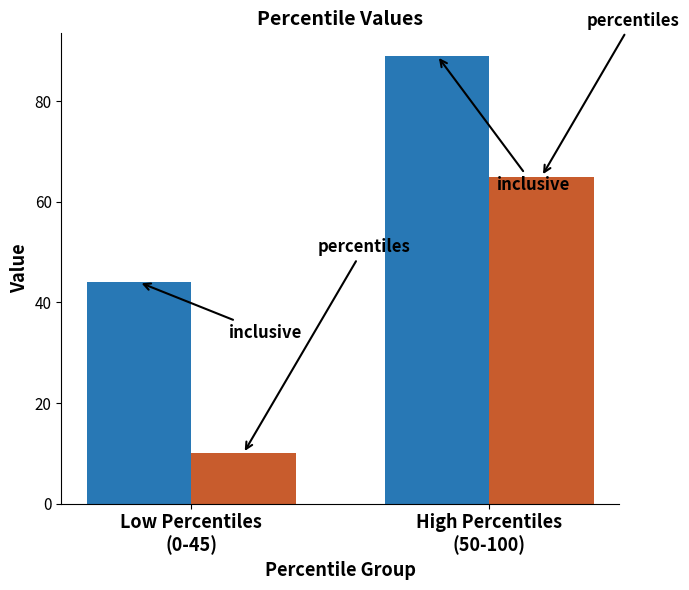

What is the smallest value displayed?

10